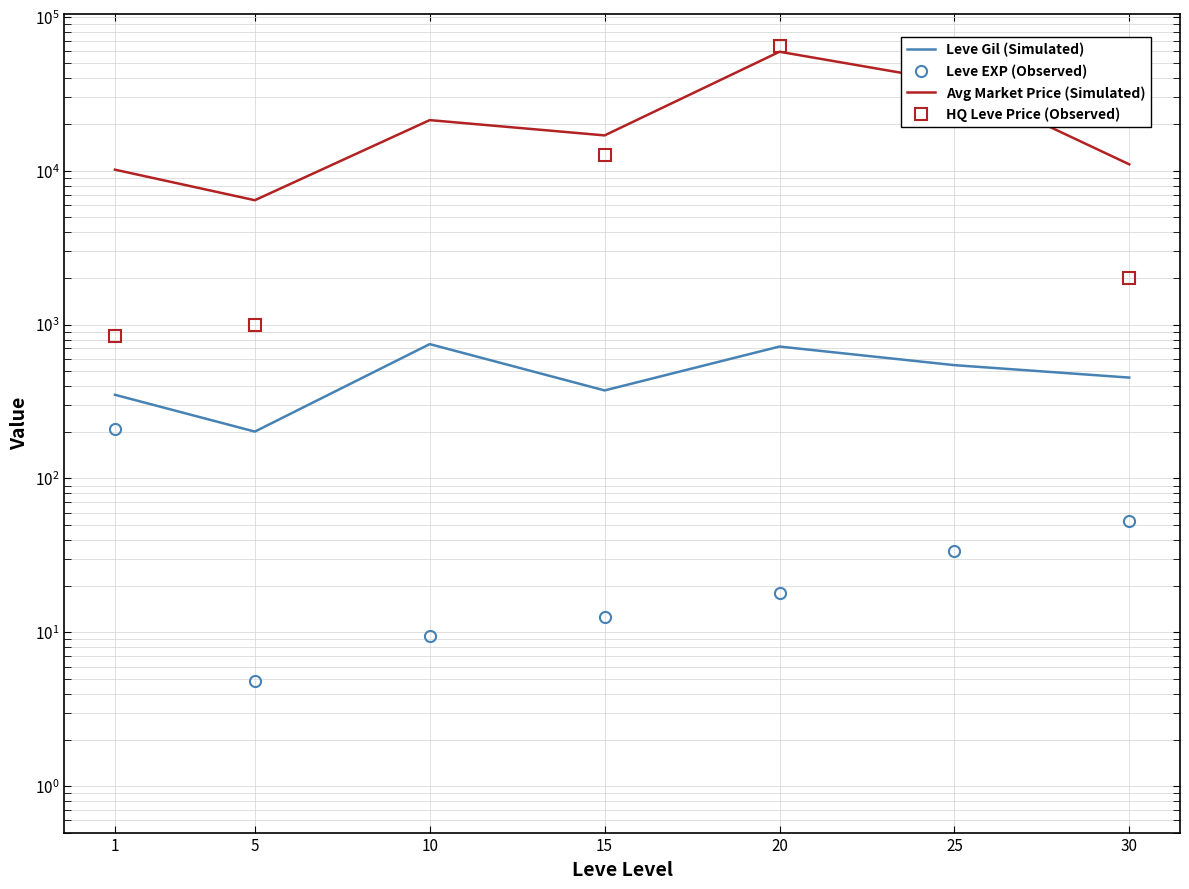

Which category has the lowest value in the Leve Gil (Simulated) series?

5